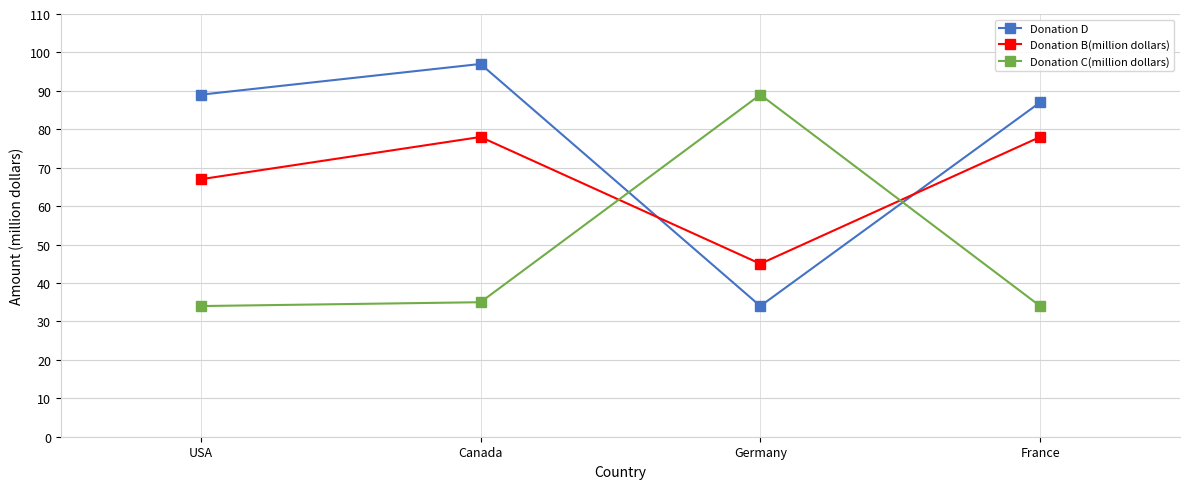

At which label is Donation B(million dollars) closest to 61?

USA